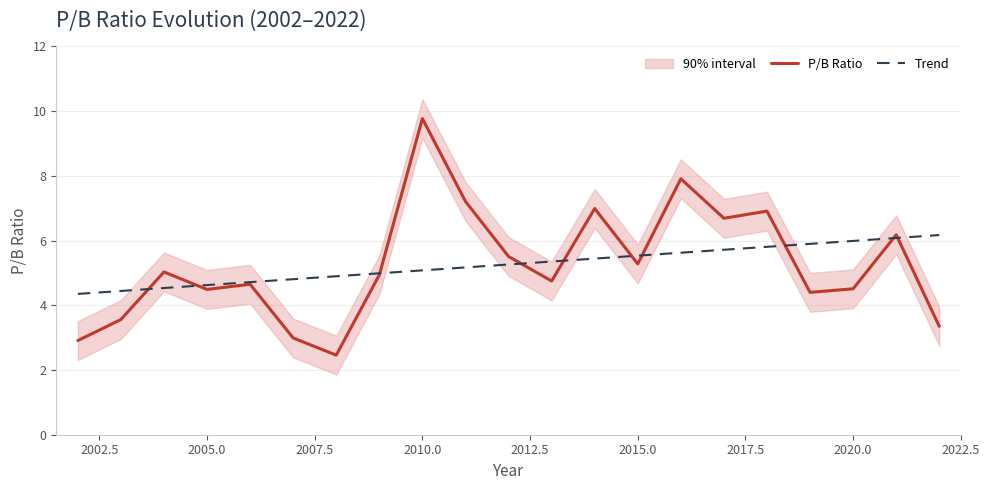

What is the smallest value displayed?

2.5